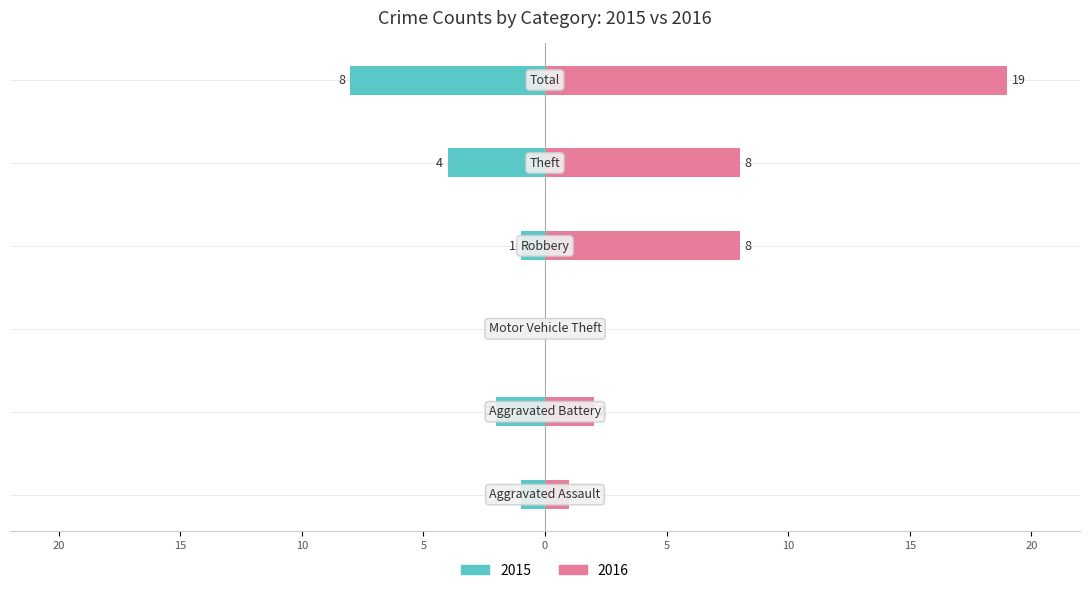

What is the average value of the Left (2015) series?

-3